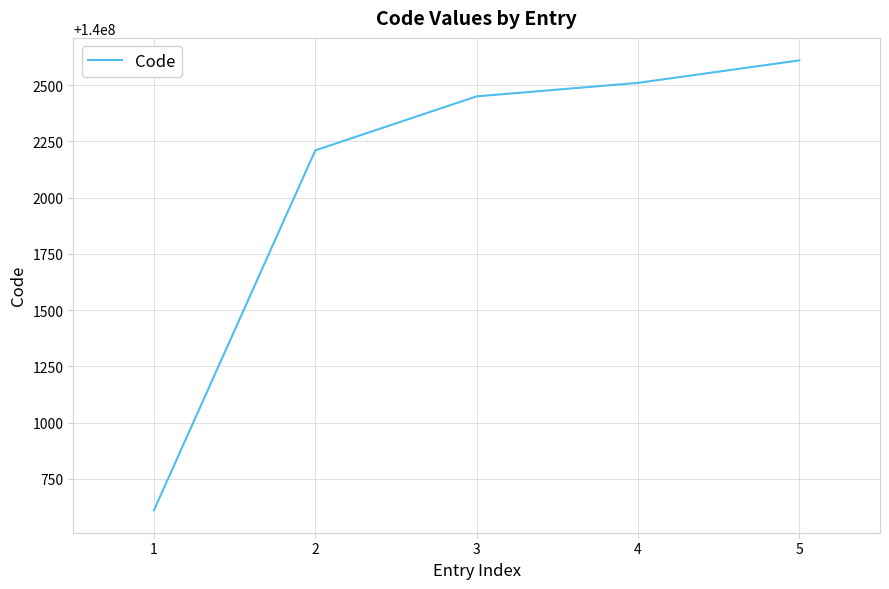

The chart shows a value of 140000610 at 1. True or false?

True